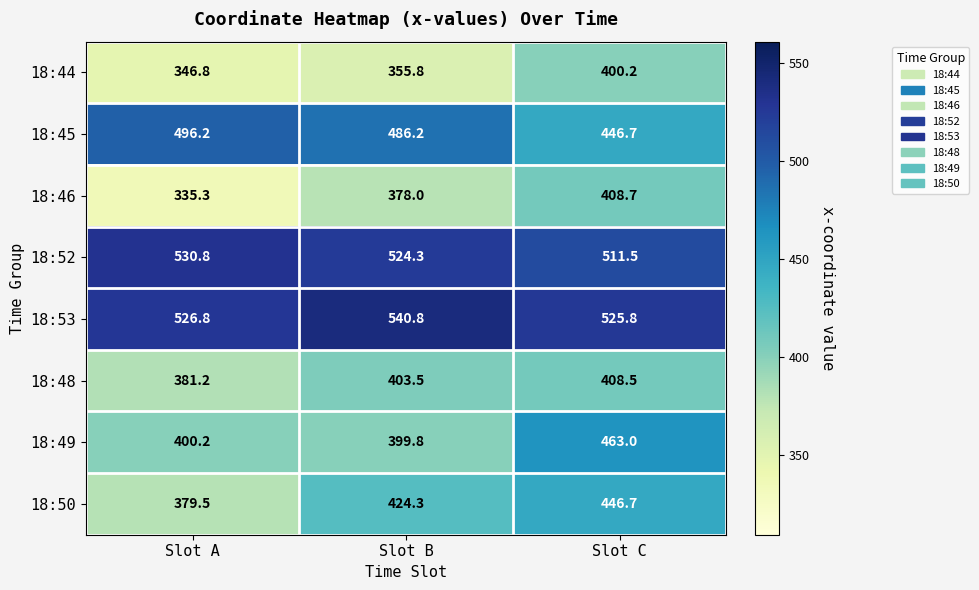

What is the sum of all 18:52 values?

1566.6